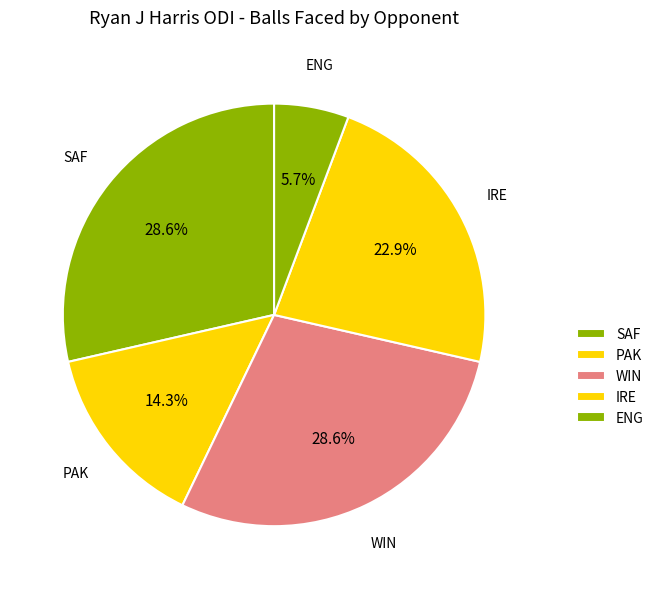

How many segments does this pie chart have?

5